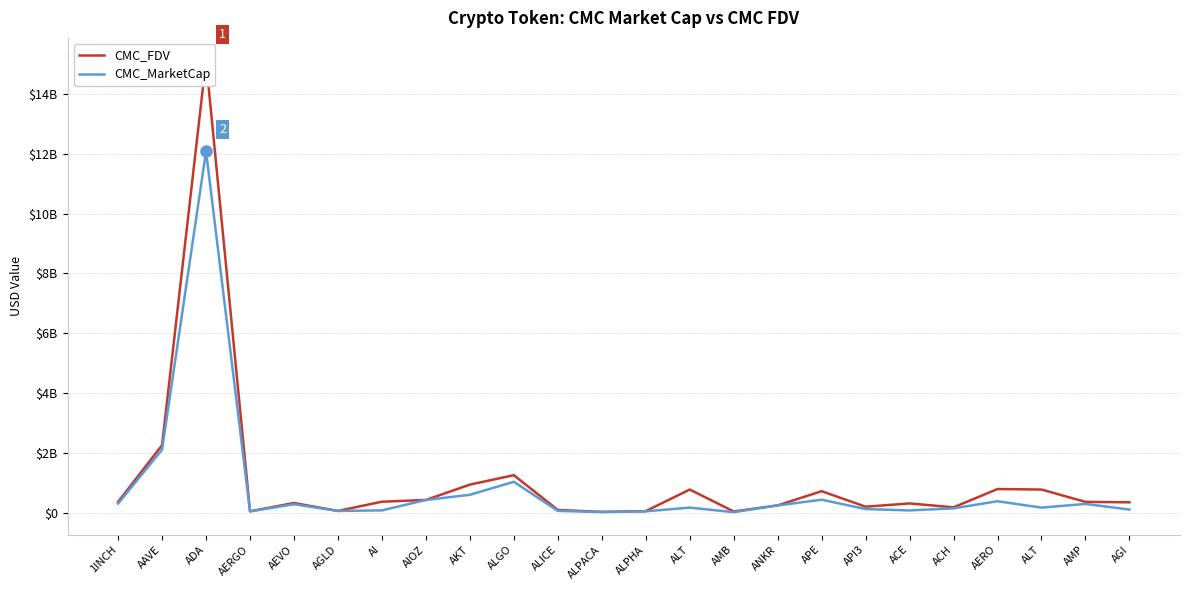

Count the number of categories in the chart.

24